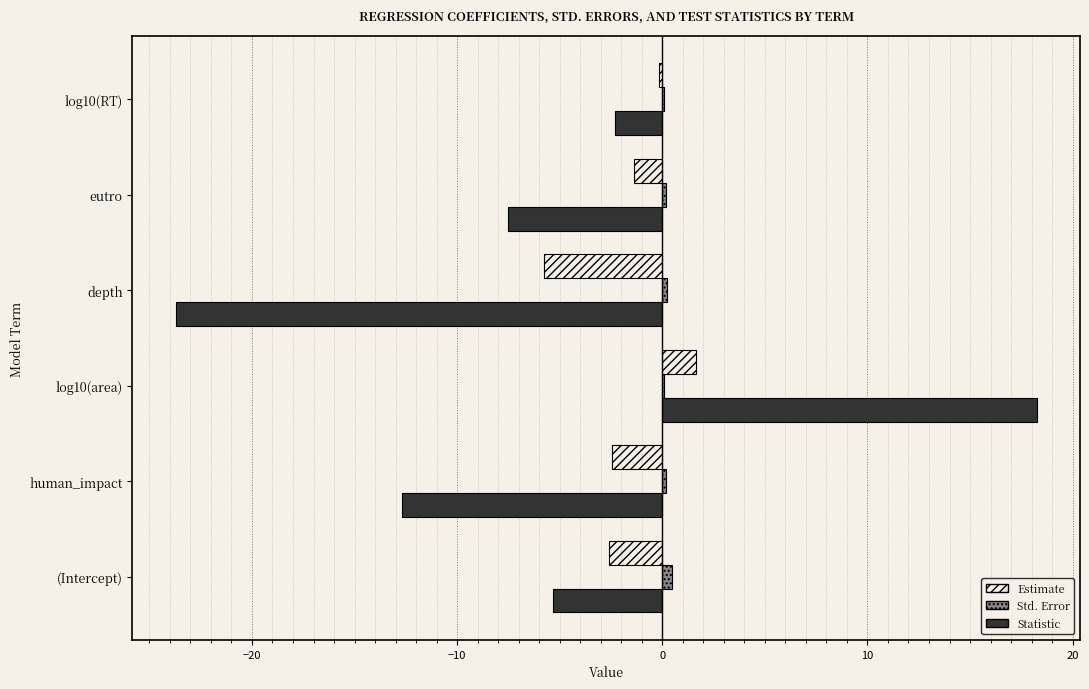

How many series are shown in this chart?

3